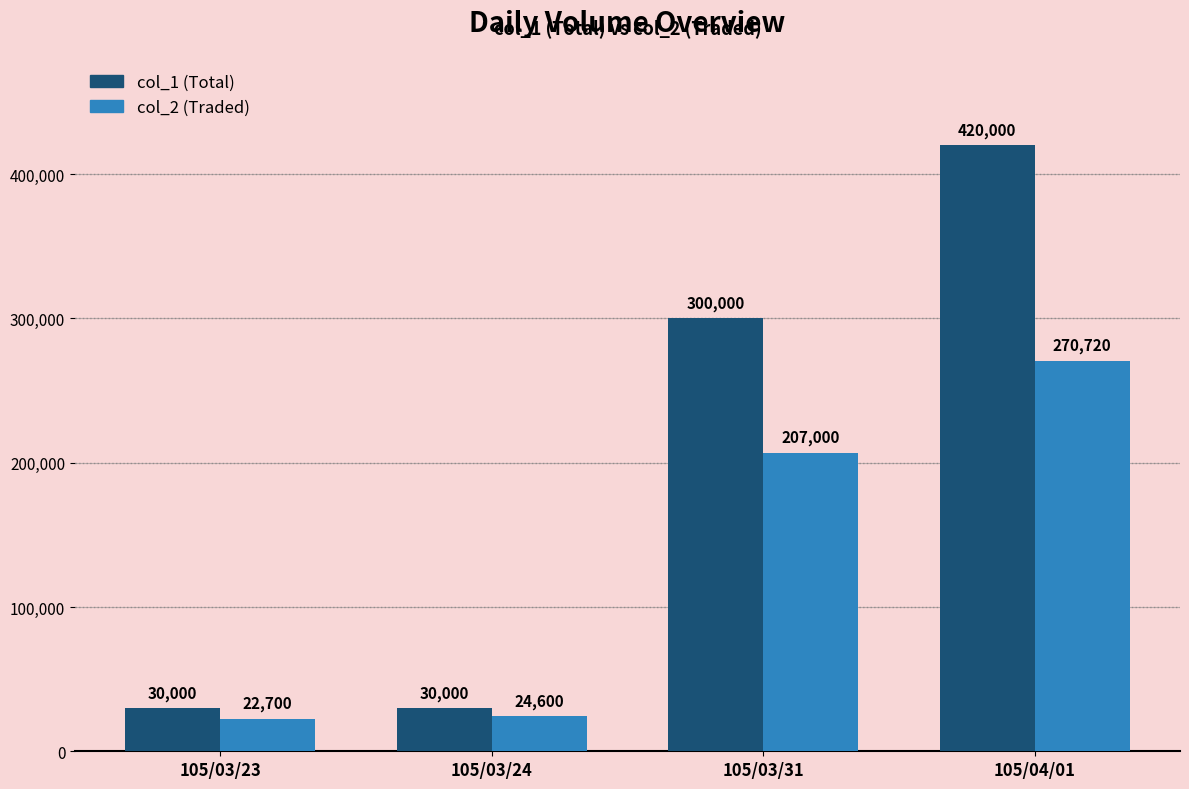

At which category is the sum across all series the highest?

105/04/01